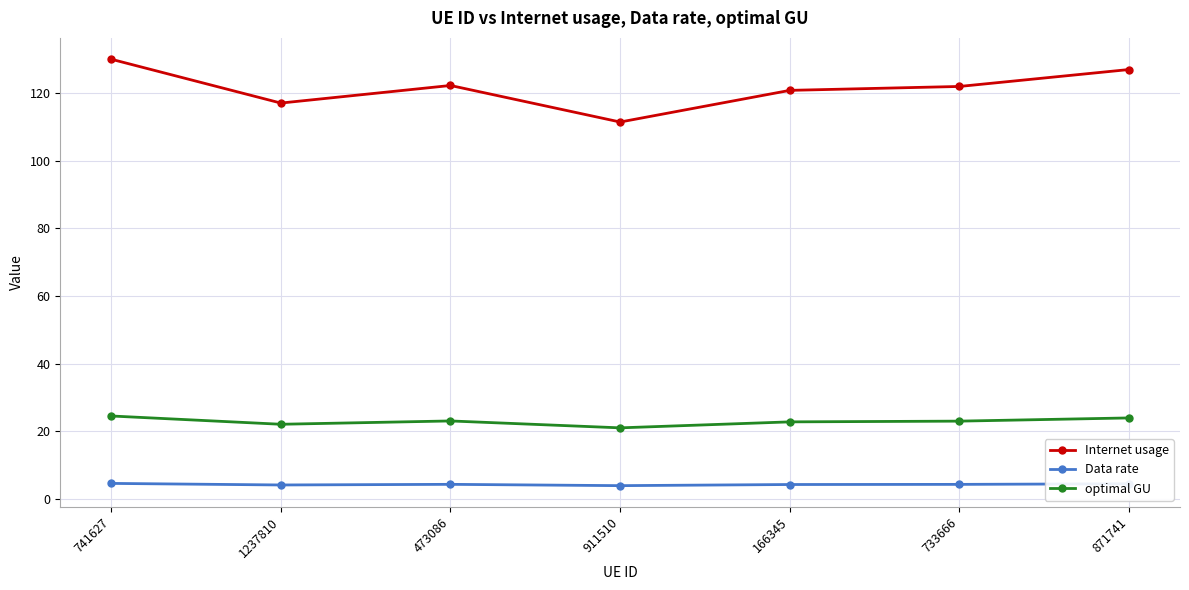

Rank the series by their average value, from highest to lowest.

Internet usage, optimal GU, Data rate